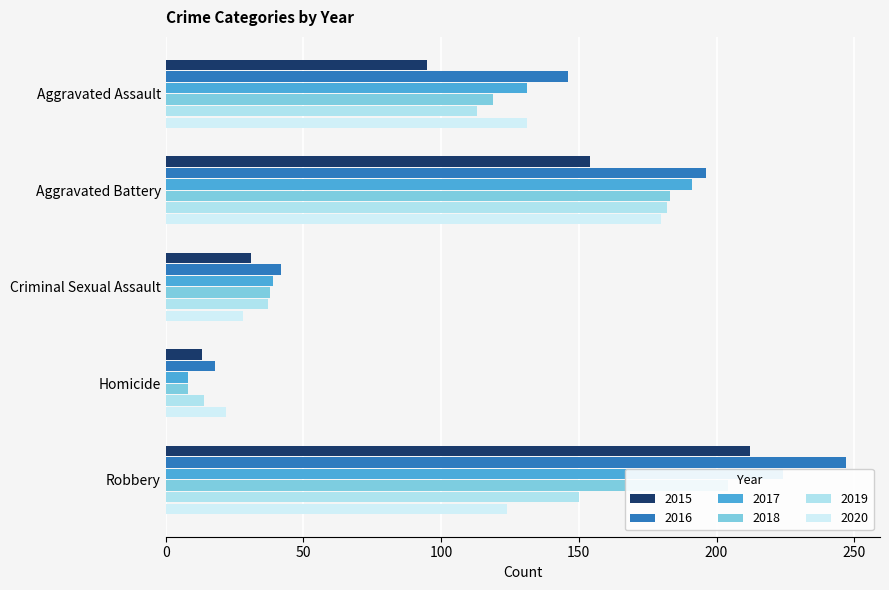

What is the label of the 5th bar from the left?

Robbery